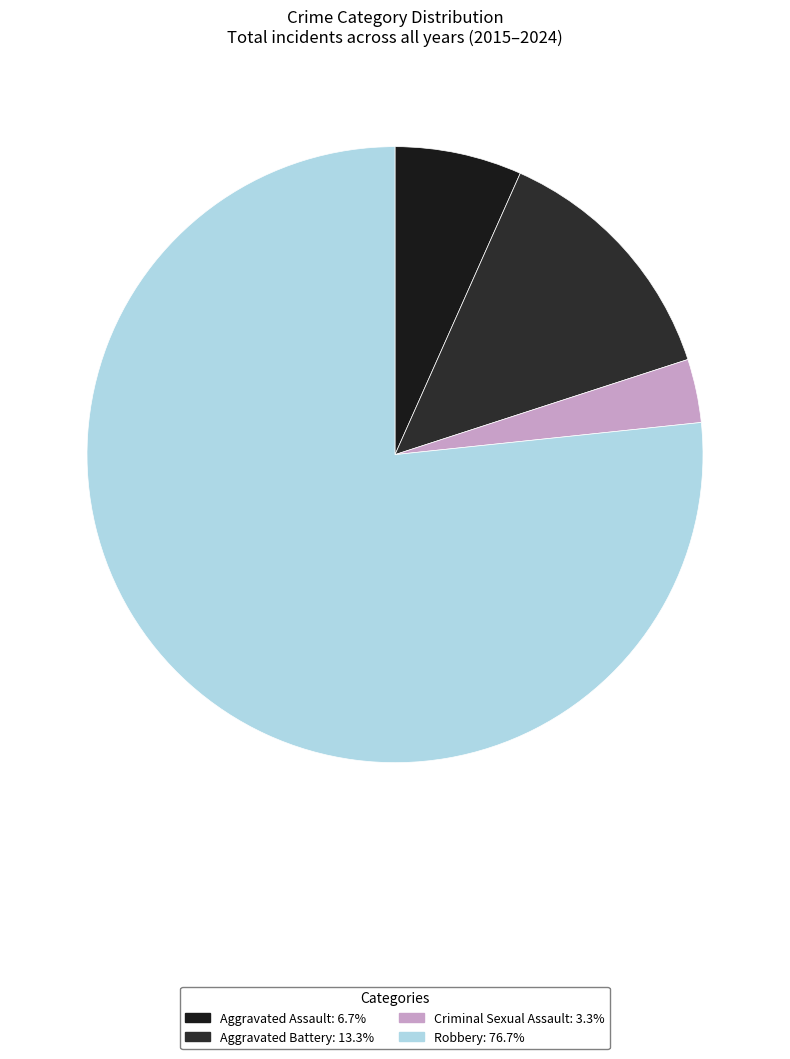

To the nearest percent, what is the combined percentage of Aggravated Battery and Criminal Sexual Assault?

17%